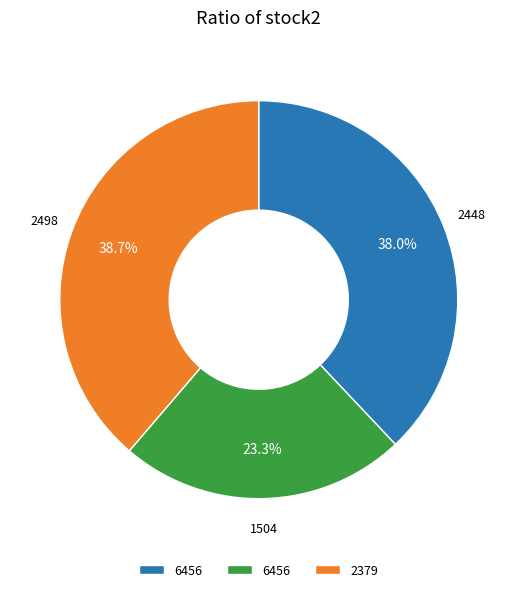

Is there any slice that represents more than half of the pie?

No